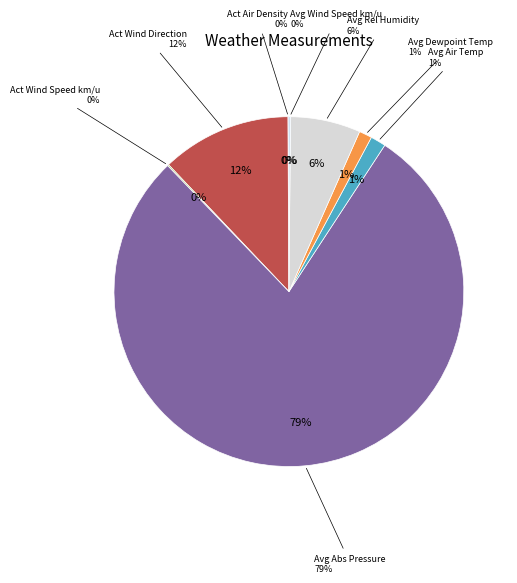

What is the largest slice in the pie chart?

Avg Absolute air pressure